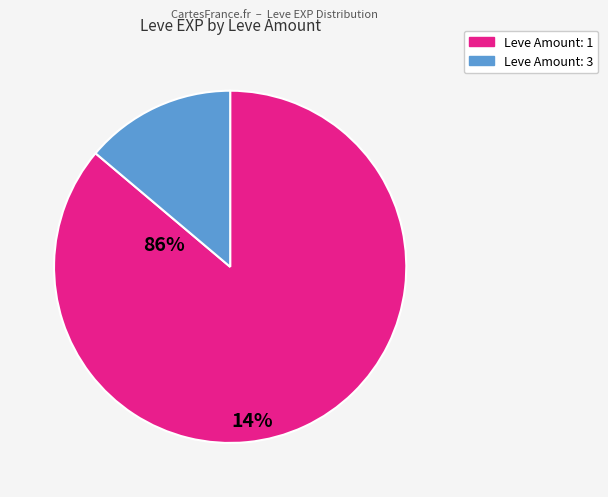

Does any single category account for the majority?

Yes